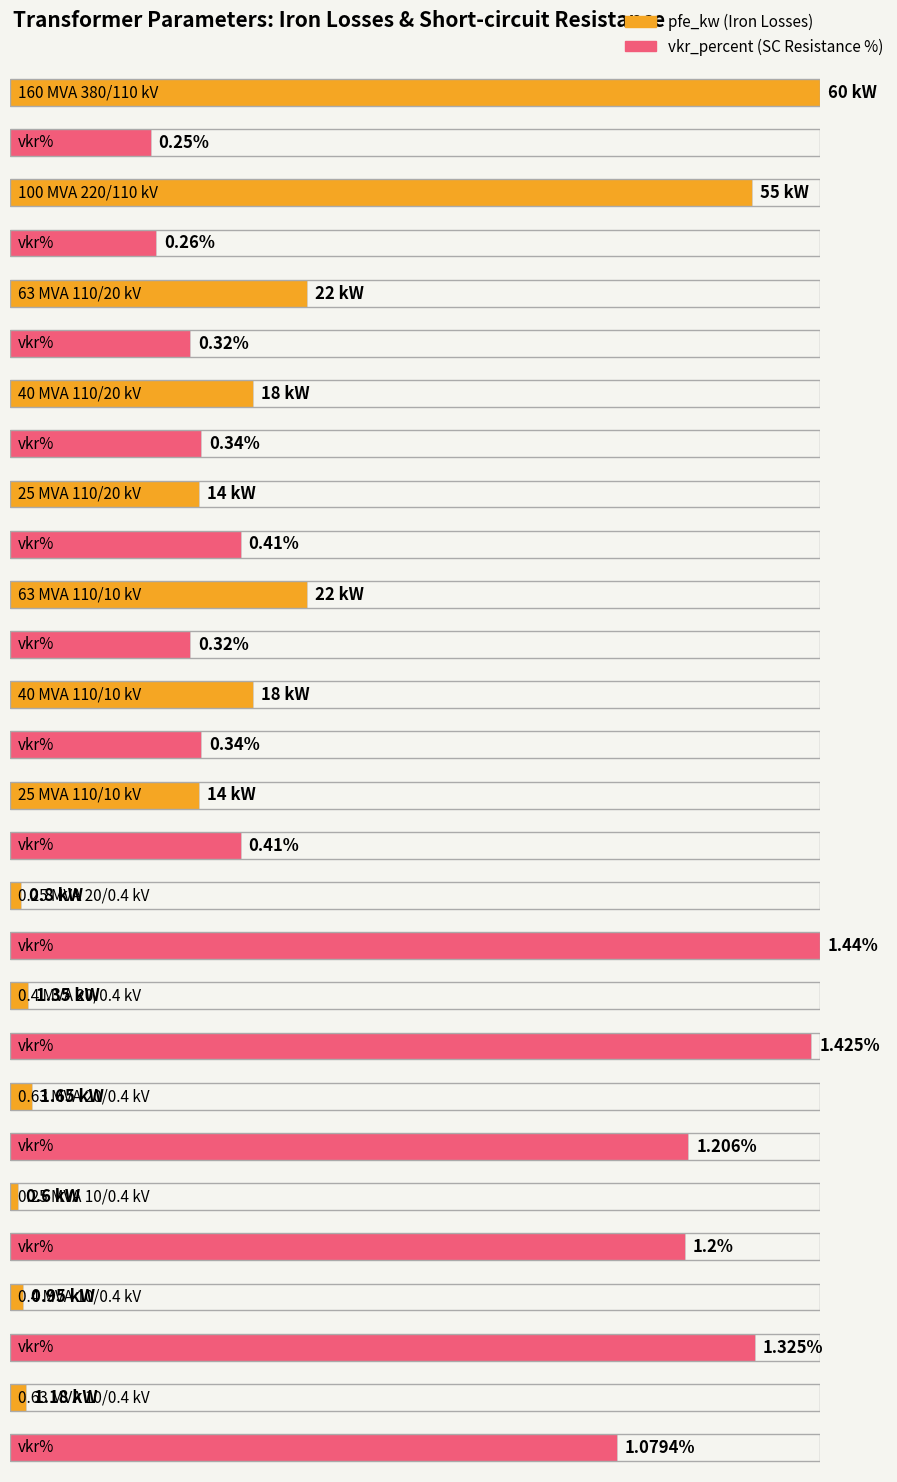

Rank the series by their average value, from lowest to highest.

vkr_percent, pfe_kw